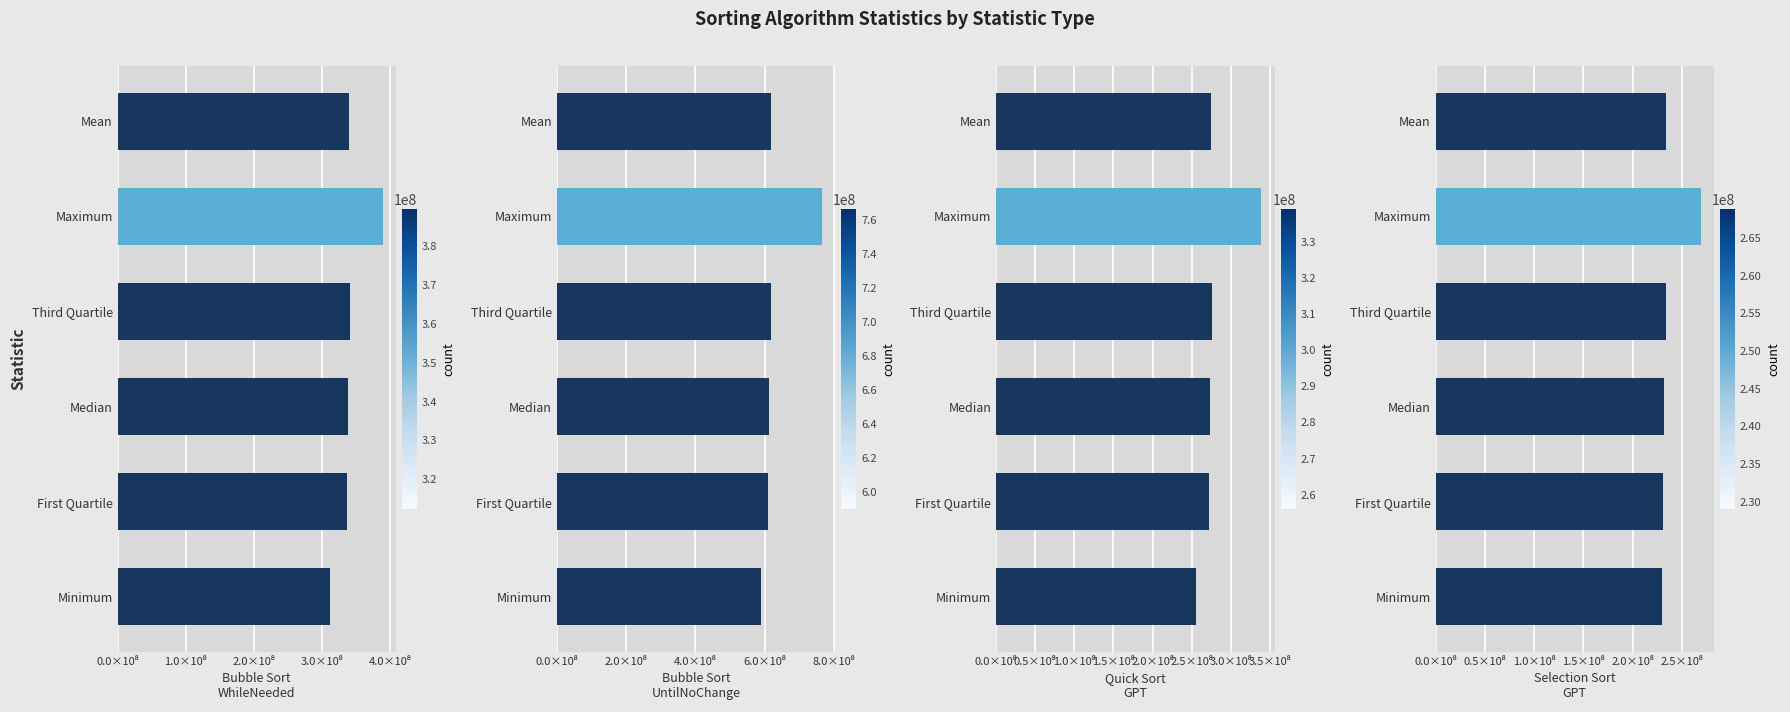

Which series has the largest range (max minus min)?

BubbleSortUntilNoChange